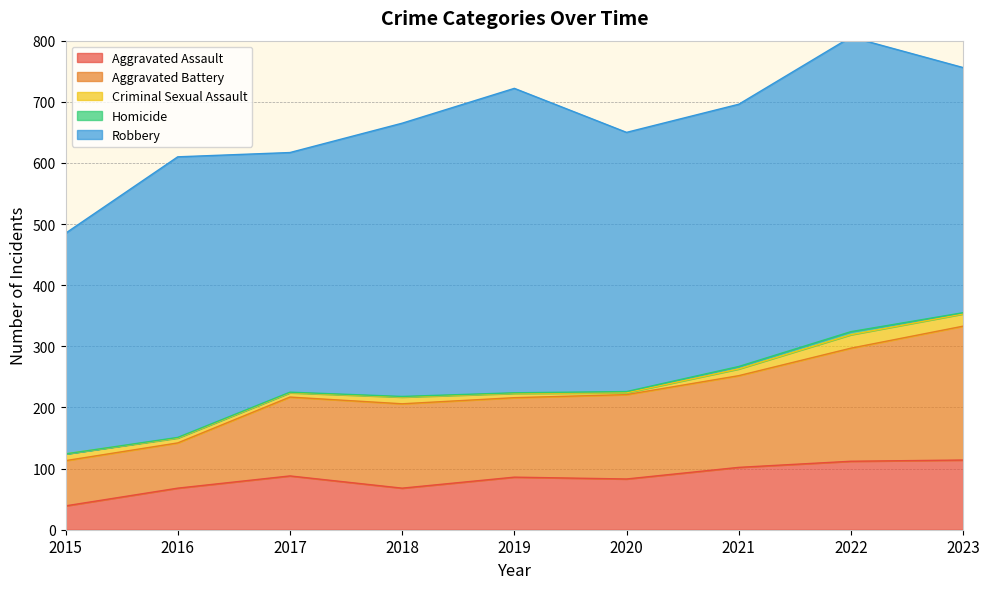

What is the difference between the maximum and minimum values in the Robbery series?

137